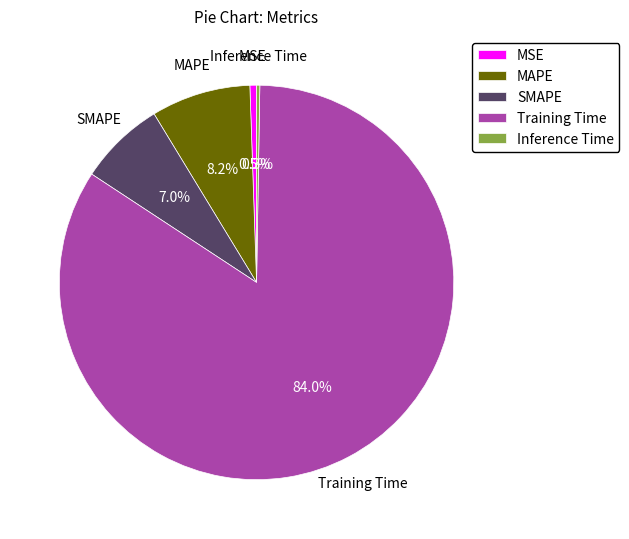

Which has a higher value, SMAPE or Training Time?

Training Time